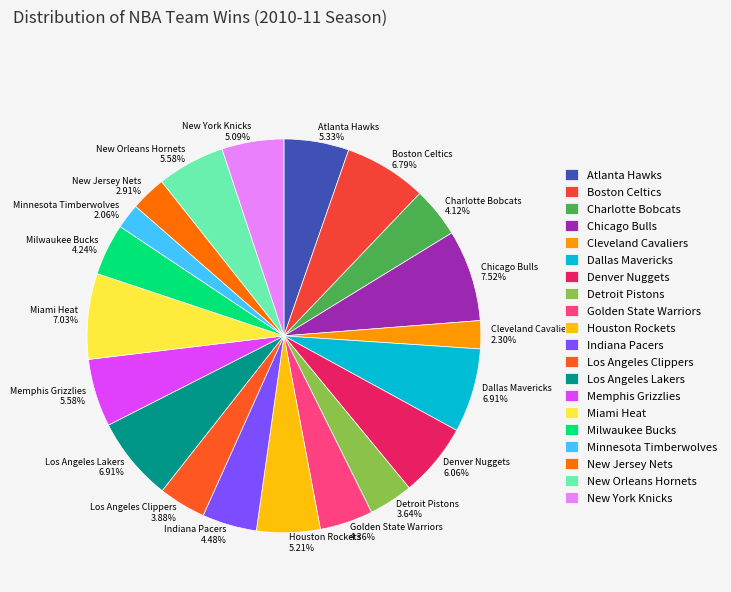

To the nearest percent, what is the combined percentage of Milwaukee Bucks and Los Angeles Lakers?

11%